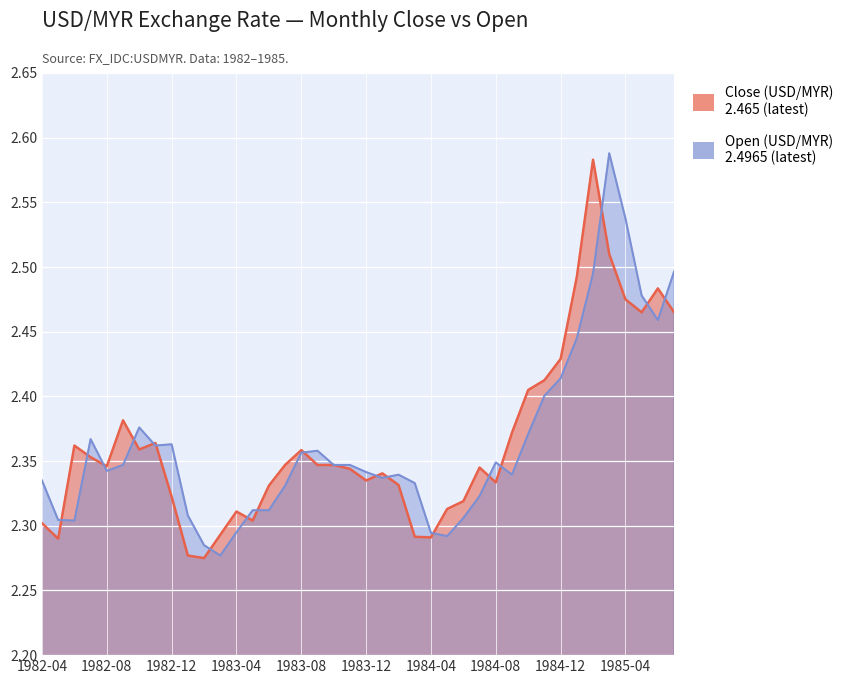

True or false: open has more than 0 interior local peaks.

True